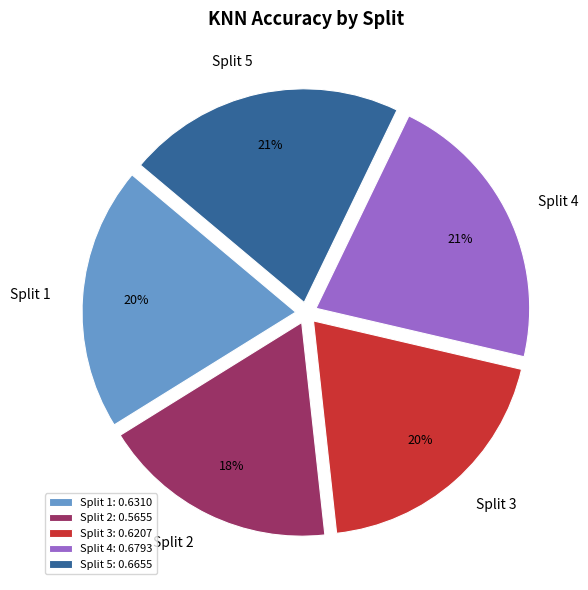

Is the sum of Split 1 and Split 5 greater than half?

No